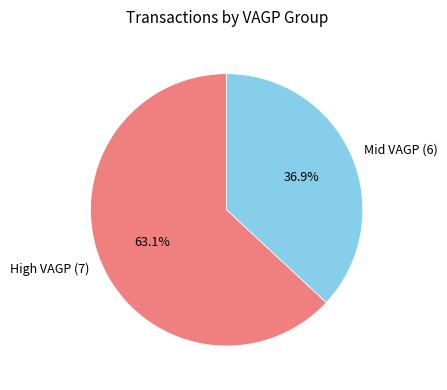

How much of the chart is everything except High VAGP (7)?

36.9%